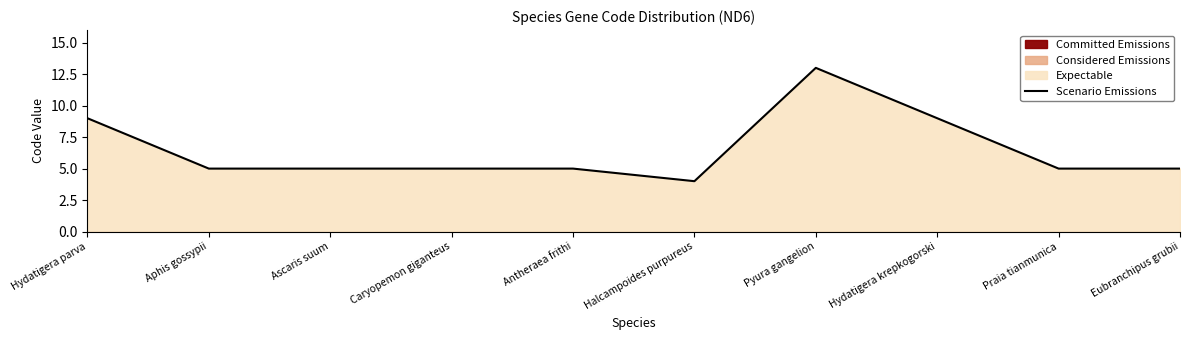

What is the difference between the maximum and minimum values?

9